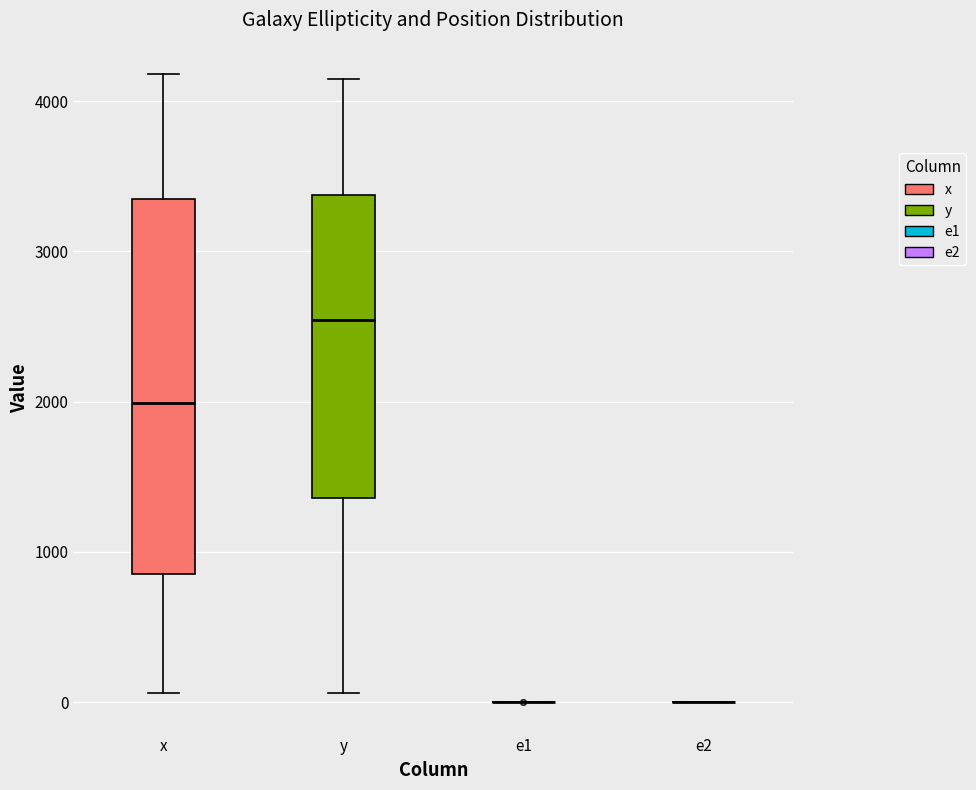

Which box is the tallest, from its lower edge to its upper edge?

x